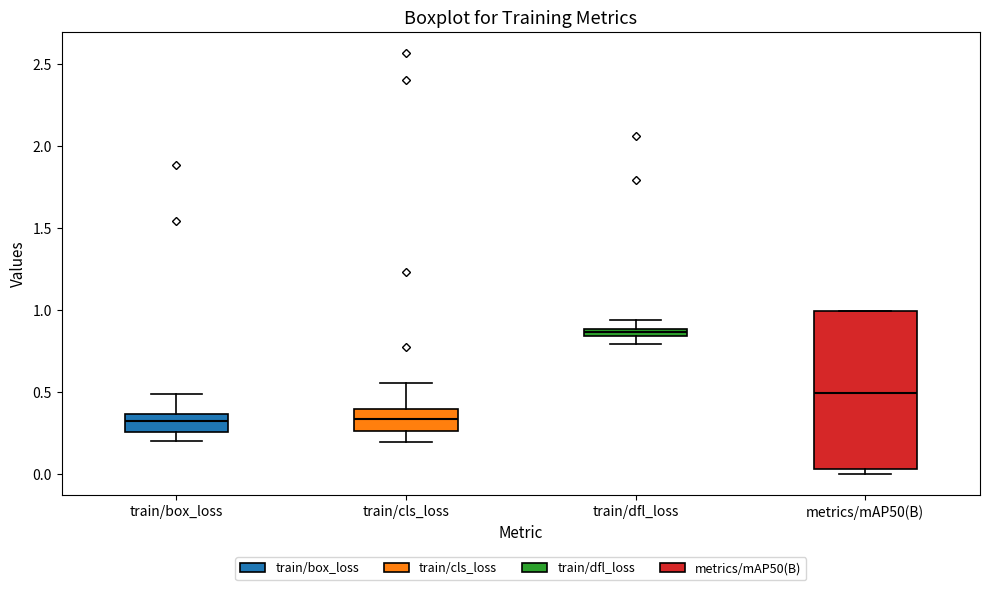

Where is the lower edge of the box for train/cls_loss on the y-axis? The values are not printed on the chart, so give them approximately, as read against the axis.

0.25